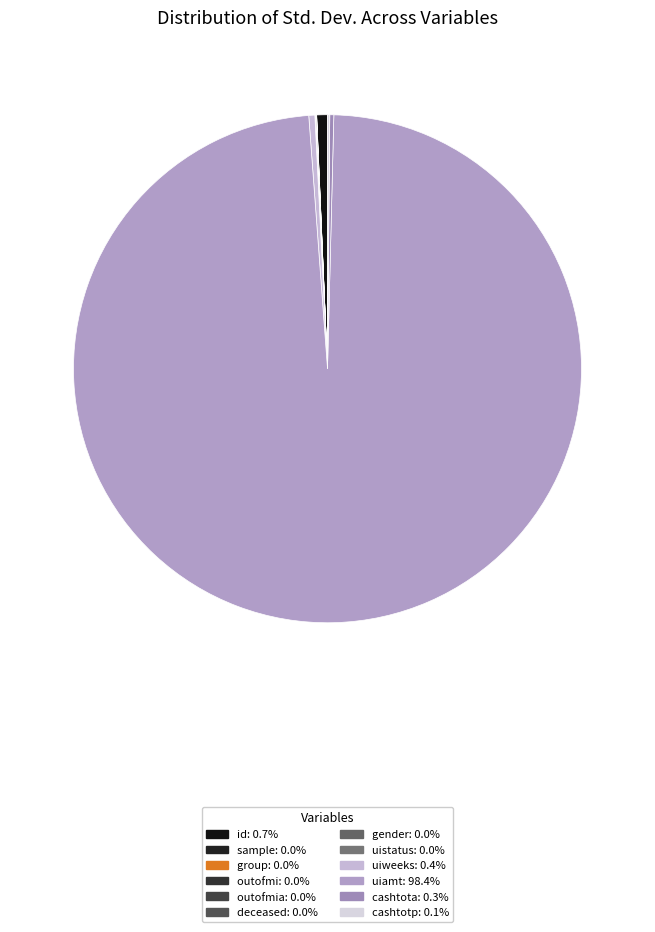

To the nearest percent, what is the average slice percentage?

8%